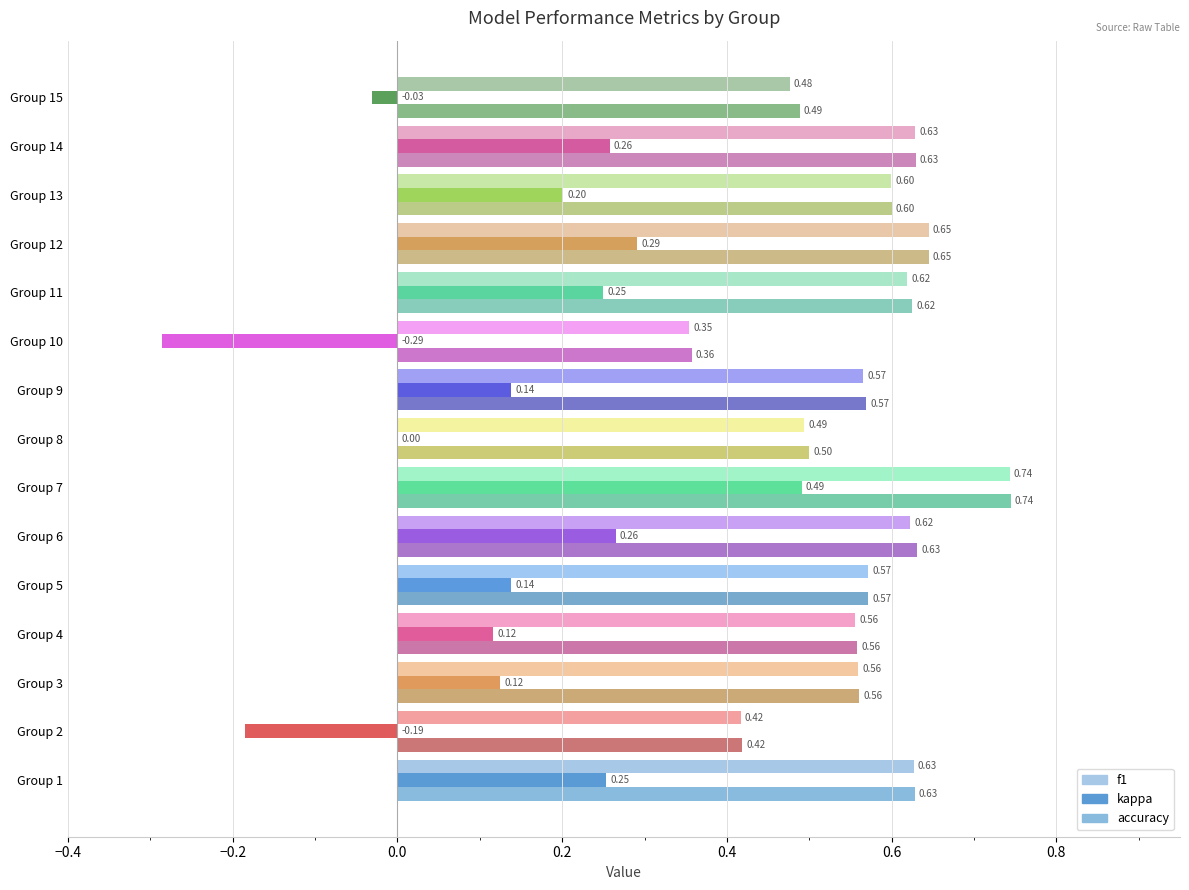

Rank the series at 1 from highest to lowest value.

accuracy, f1, kappa